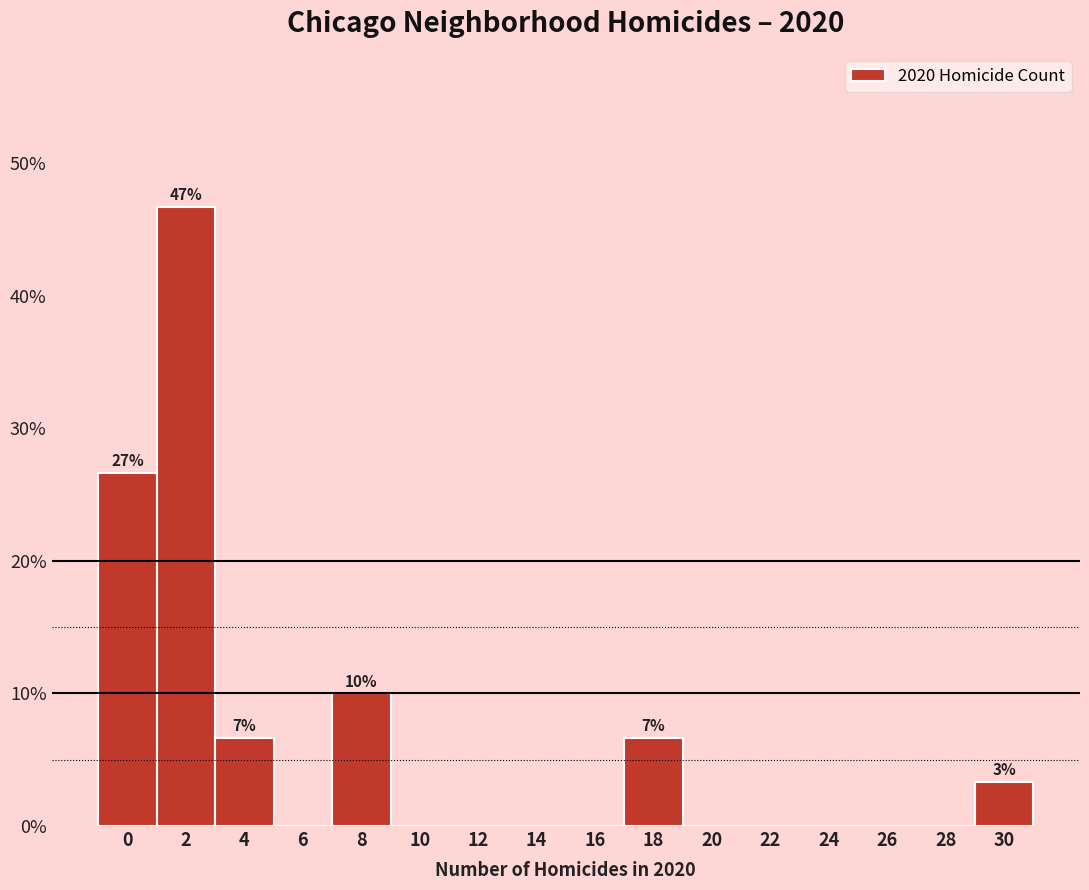

Reading left to right, extract all data points from this chart.

0=26.7	2=46.7	4=6.7	6=0.0	8=10.0	10=0.0	12=0.0	14=0.0	16=0.0	18=6.7	20=0.0	22=0.0	24=0.0	26=0.0	28=0.0	30=3.3